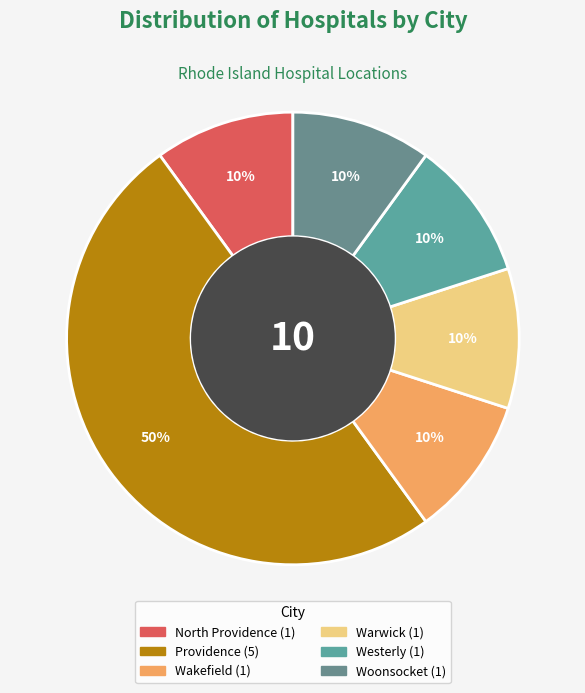

Combined, what portion of the pie is Wakefield and Warwick?

20.0%